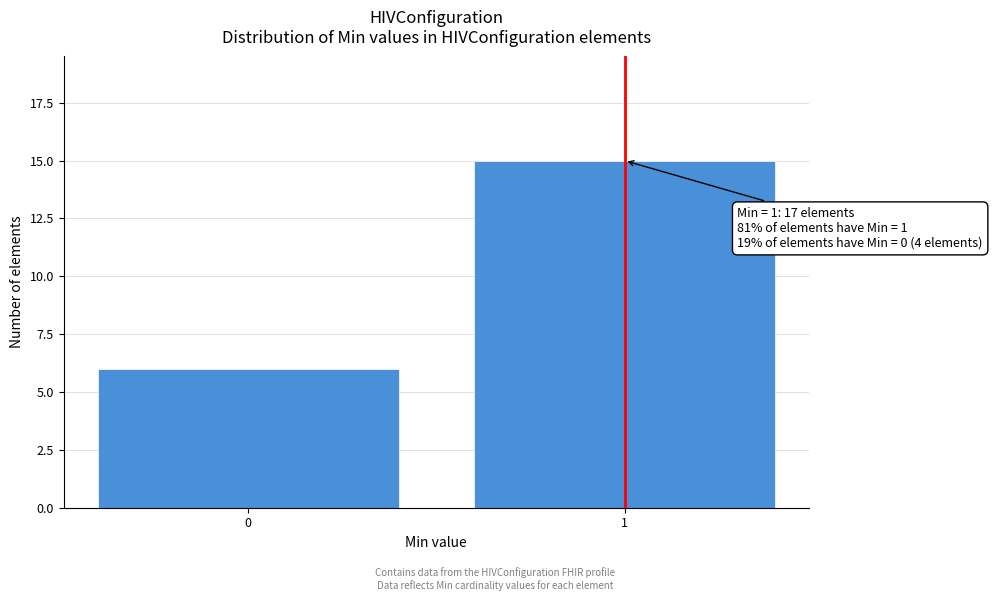

Reading left to right, list all the values displayed in this chart.

0=6	1=15